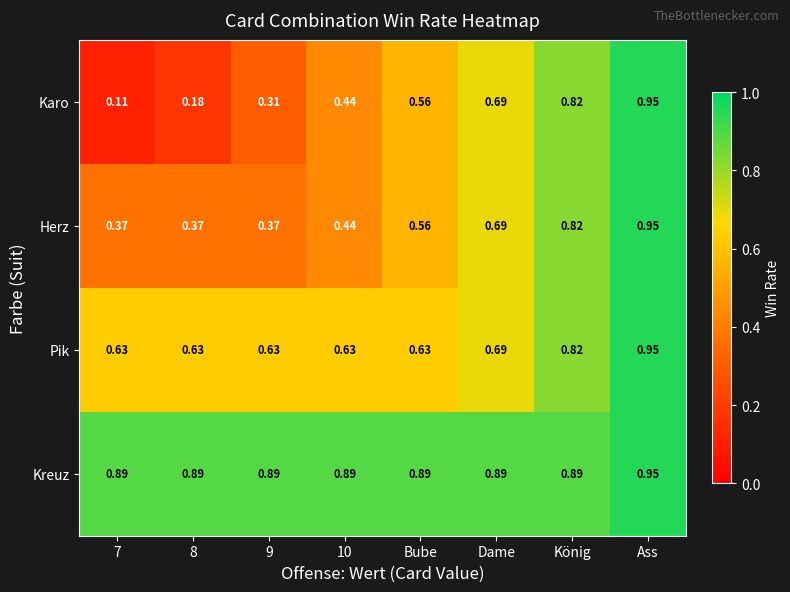

Between 7 and Ass, which series saw the biggest shift?

Karo